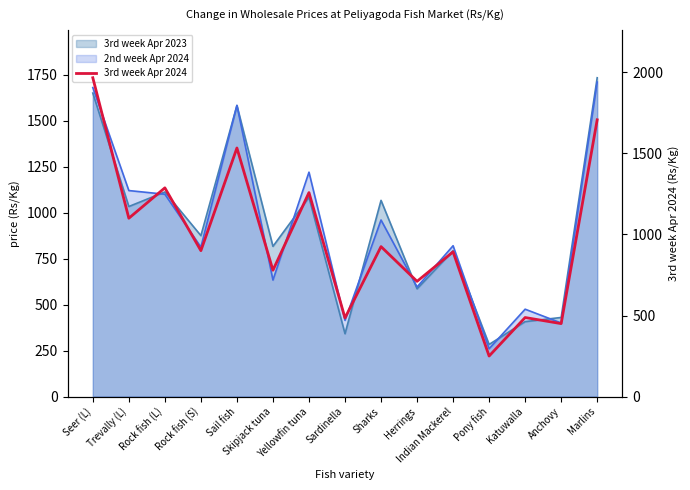

What is the minimum value shown in the chart?

250.0